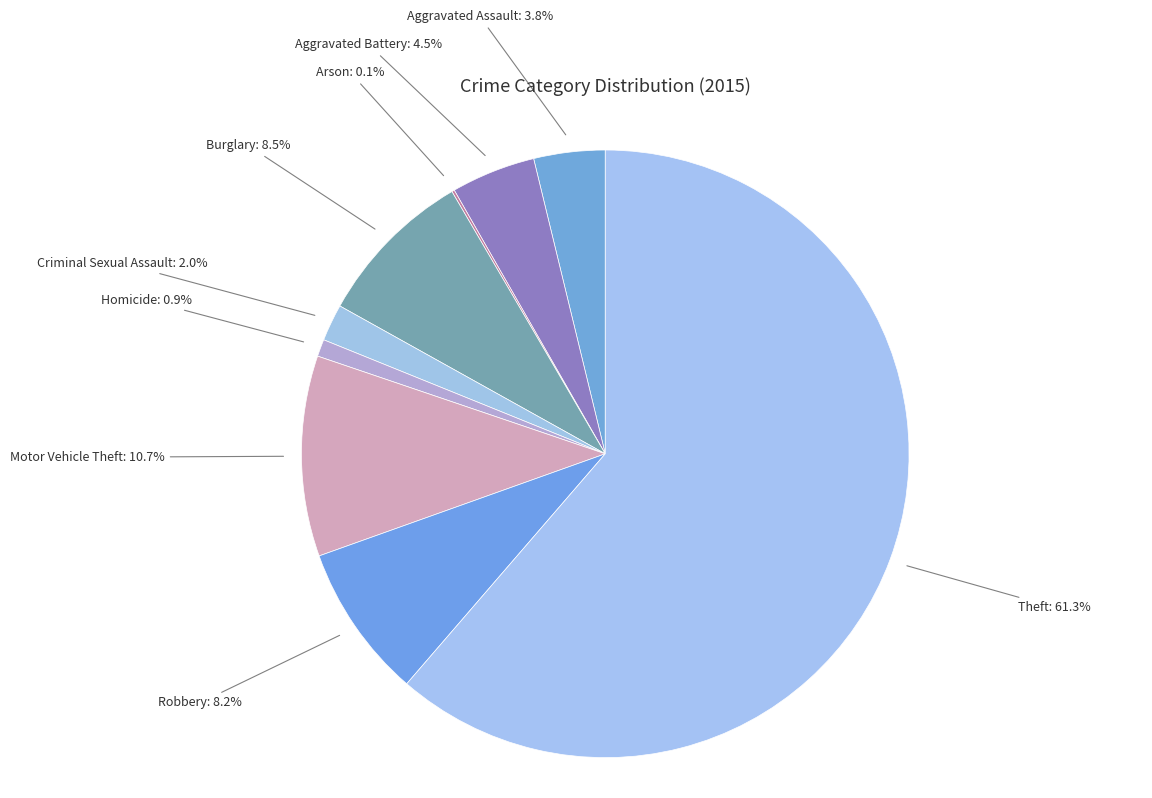

Rank the categories by value from lowest to highest.

Arson, Homicide, Criminal Sexual Assault, Aggravated Assault, Aggravated Battery, Robbery, Burglary, Motor Vehicle Theft, Theft